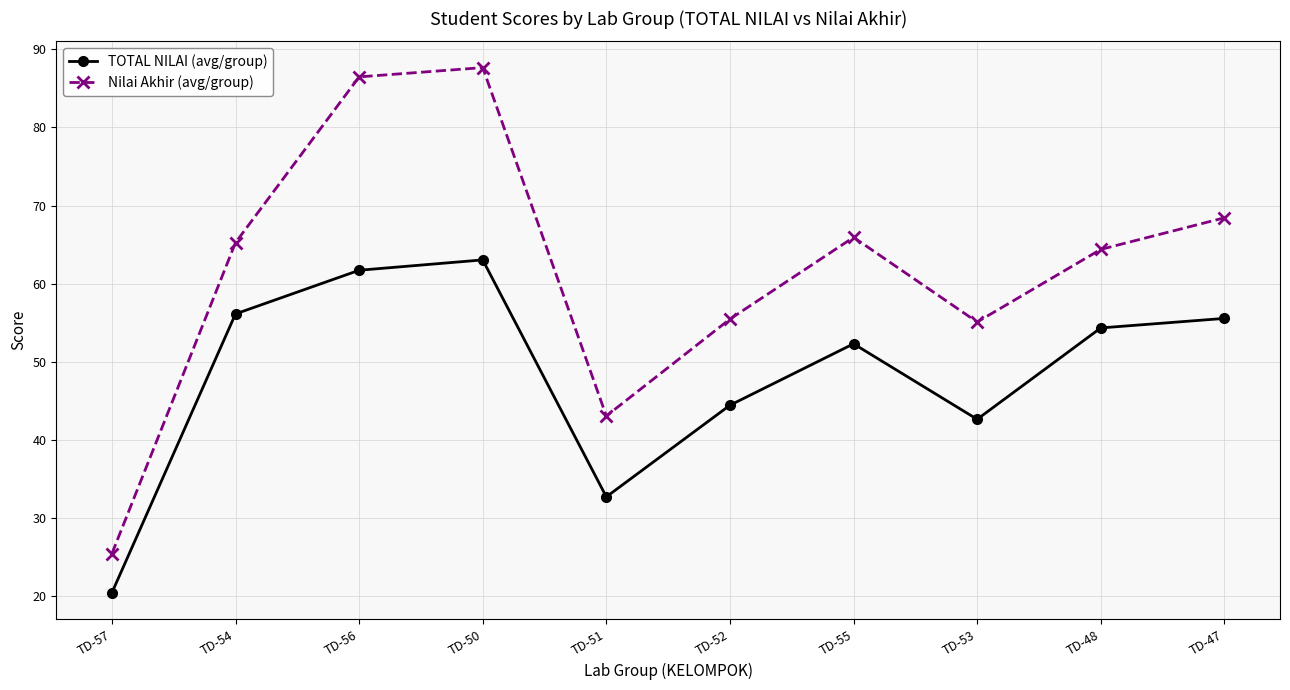

How many interior local peaks does the TOTAL NILAI (avg/group) series have?

2